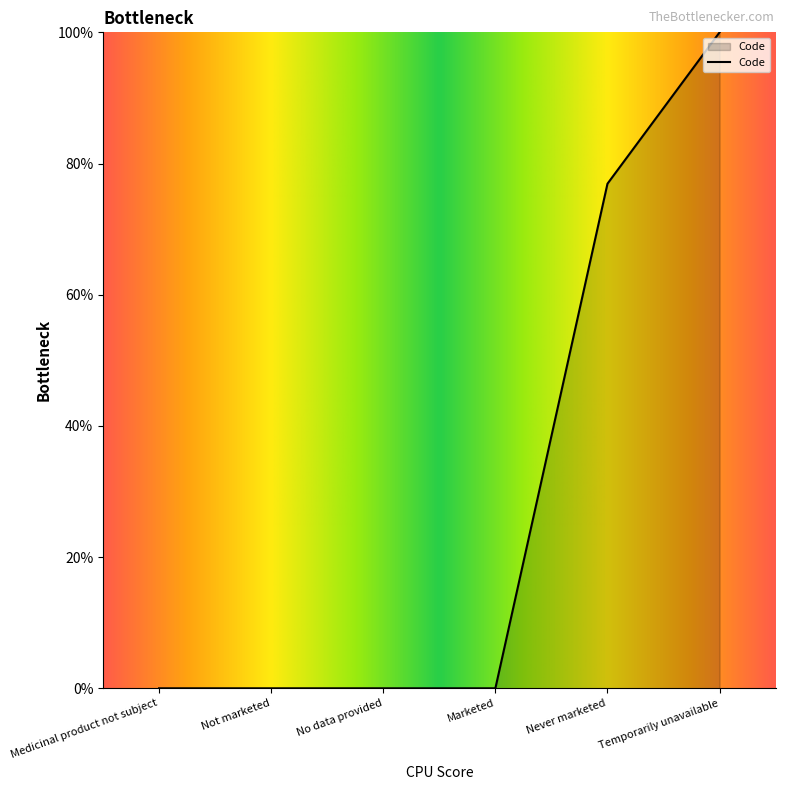

What is the approximate value at Temporarily unavailable?

100.0